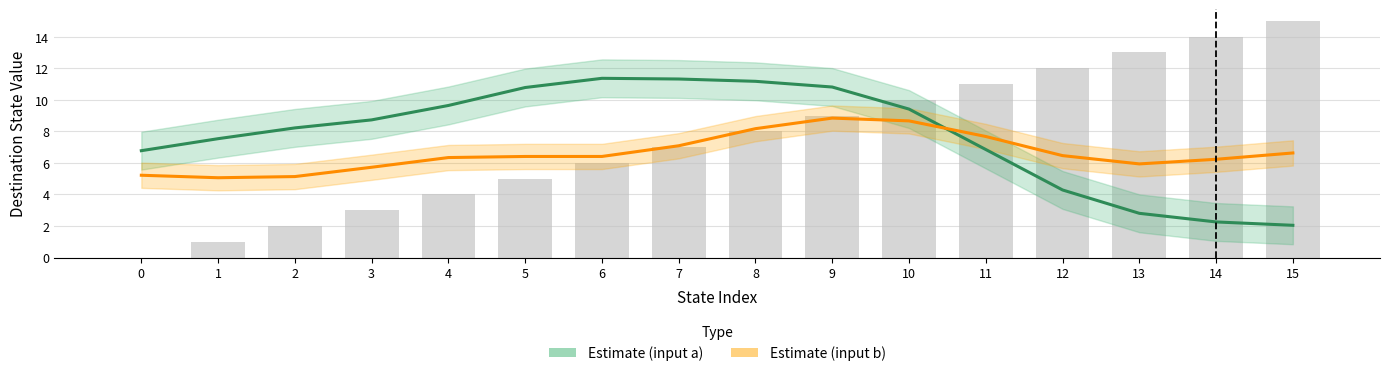

Reading left to right, what are all the values shown in this chart?

Estimate (input a): 6.8	7.5	8.2	8.7	9.6	10.8	11.4	11.3	11.2	10.8	9.4	6.8	4.3	2.8	2.3	2.0
Estimate (input b): 5.2	5.1	5.1	5.7	6.3	6.4	6.4	7.1	8.2	8.8	8.7	7.7	6.5	5.9	6.2	6.6